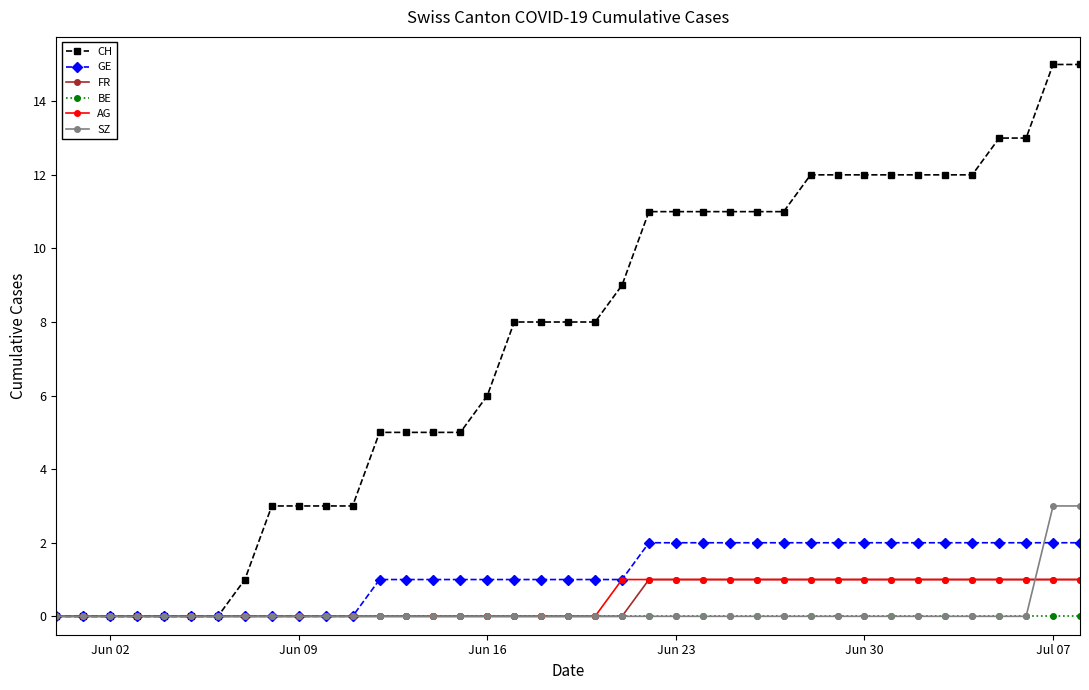

Which series has the largest range (max minus min)?

CH